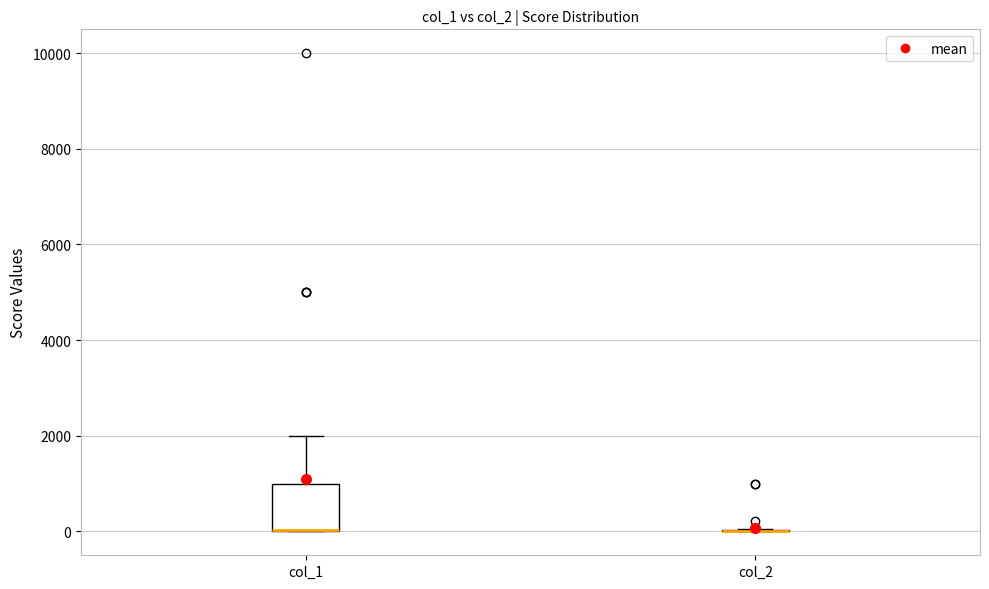

Comparing the boxes themselves (not the whiskers), which one is the tallest?

col_1